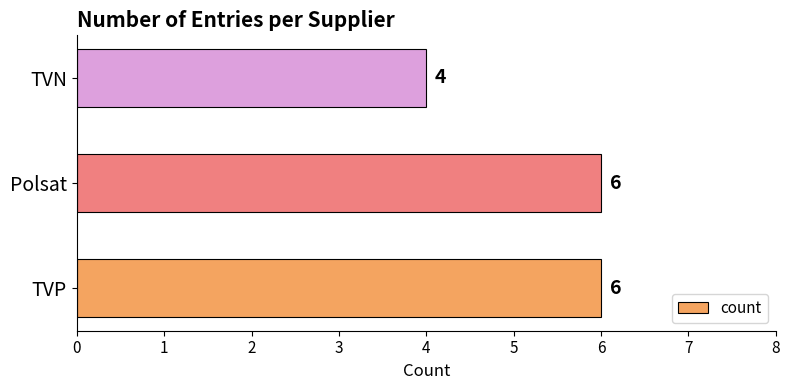

Reading bottom to top, list all the values displayed in this chart.

TVP=6	Polsat=6	TVN=4